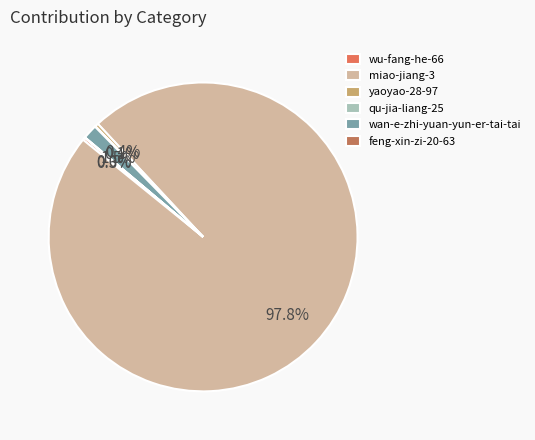

What is the largest slice in the pie chart?

miao-jiang-3